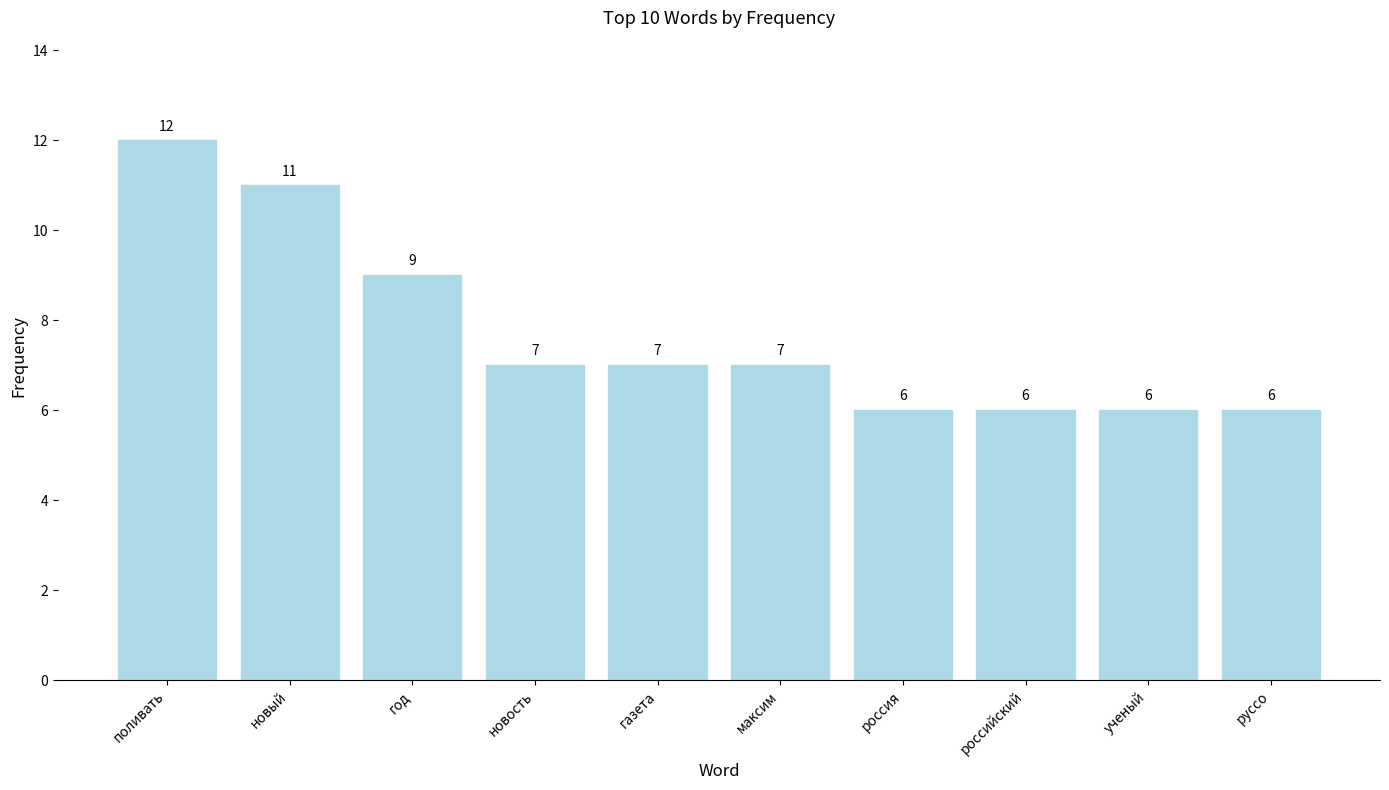

True or false: the data shows 9 at новость.

False